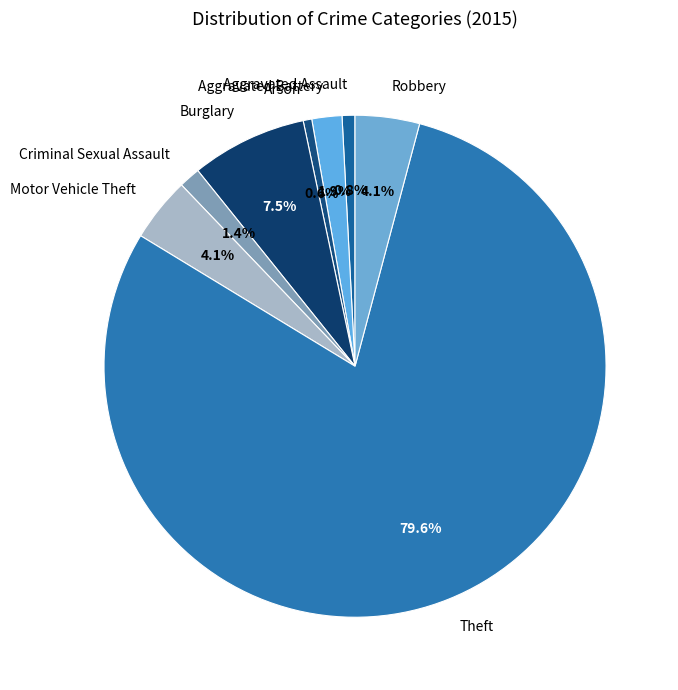

Which category accounts for the majority?

Theft